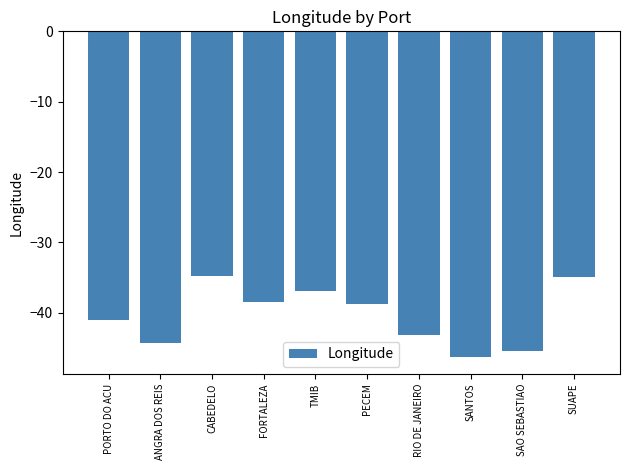

Are the bars horizontal?

No